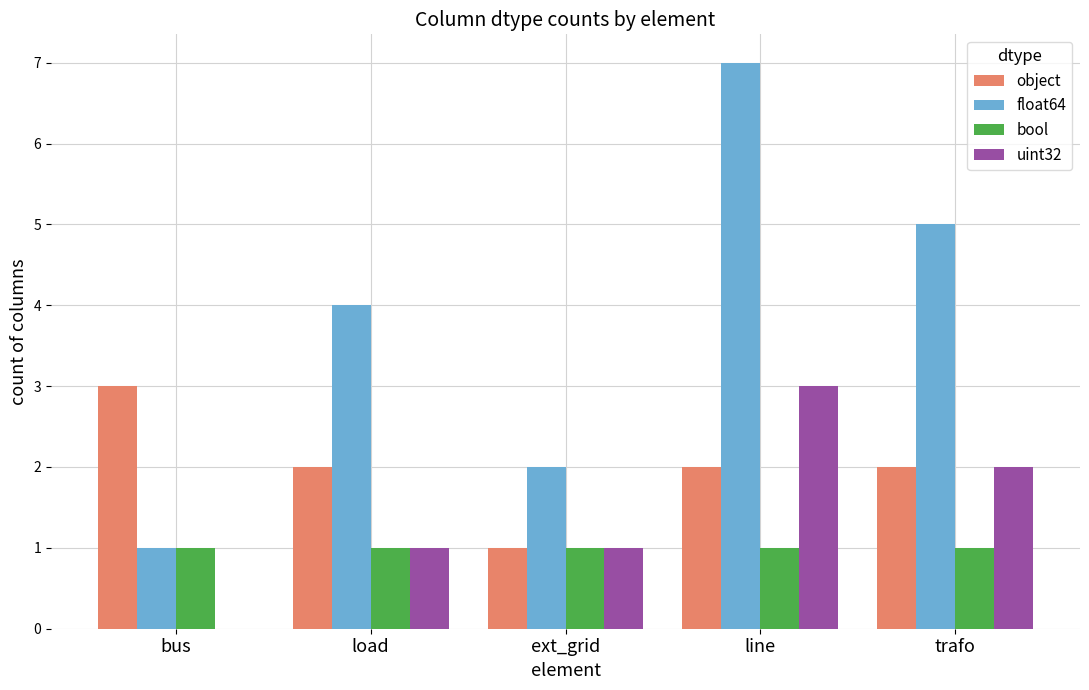

Between ext_grid and line, which series saw the biggest shift?

float64